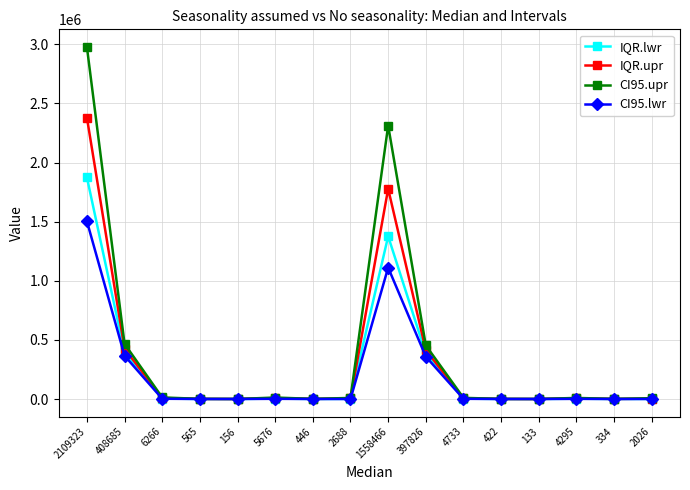

What is the average value of the CI95.upr series?

392229